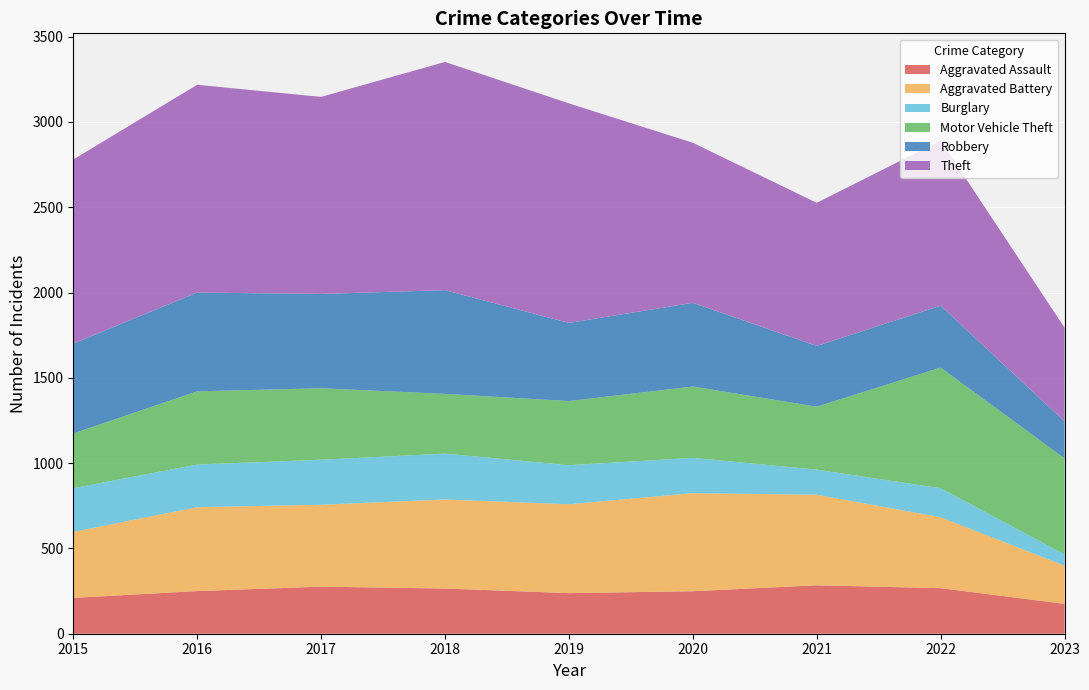

Reading left to right, what are all the values shown in this chart?

Aggravated Assault: 210	250	276	265	238	249	284	267	175
Aggravated Battery: 387	492	480	522	521	575	531	416	224
Burglary: 256	250	264	269	229	207	147	170	66
Motor Vehicle Theft: 321	429	419	350	376	418	369	707	563
Robbery: 527	579	553	608	458	491	356	363	217
Theft: 1079	1218	1155	1338	1287	938	839	968	549